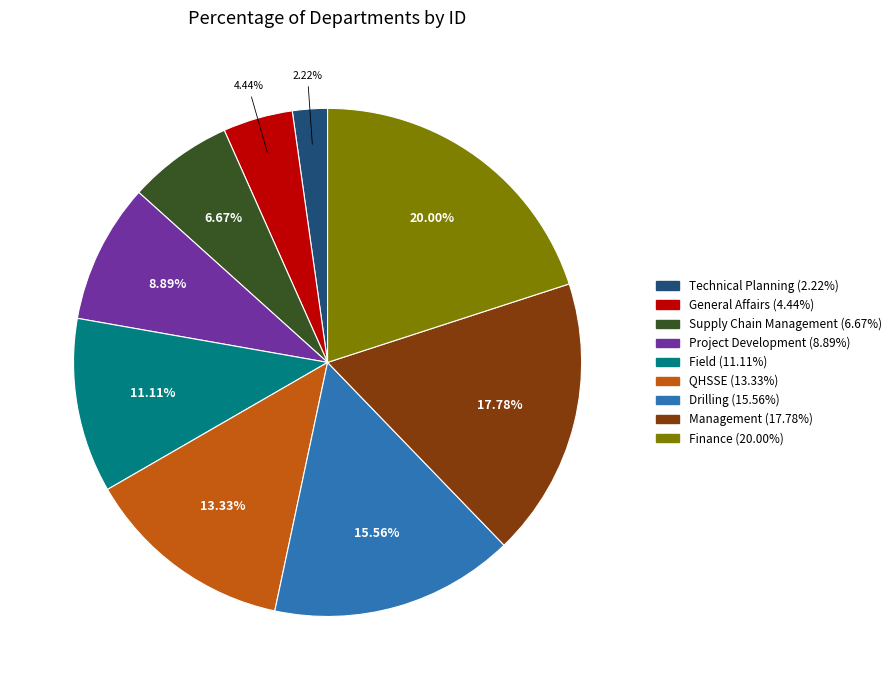

Between Finance and Management, which is larger?

Finance